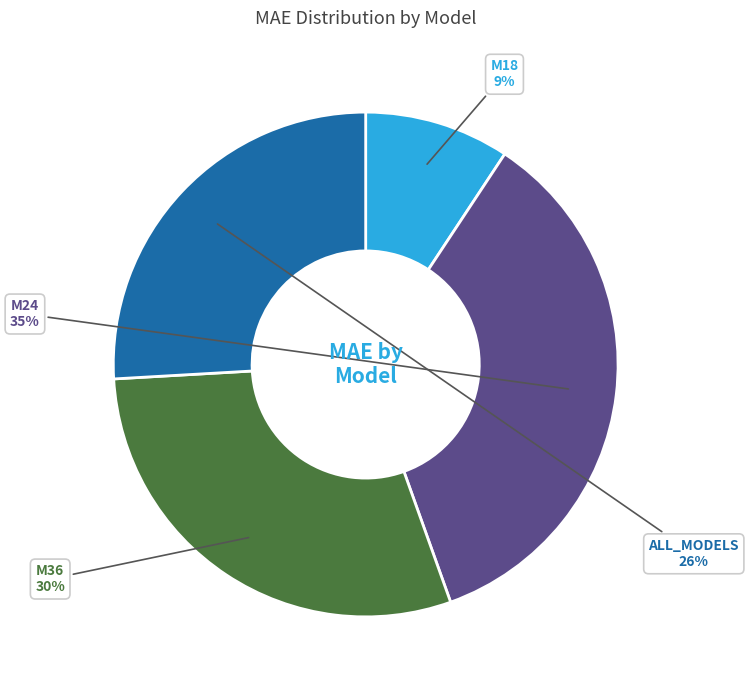

Is the sum of ALL_MODELS and M18 greater than half?

No